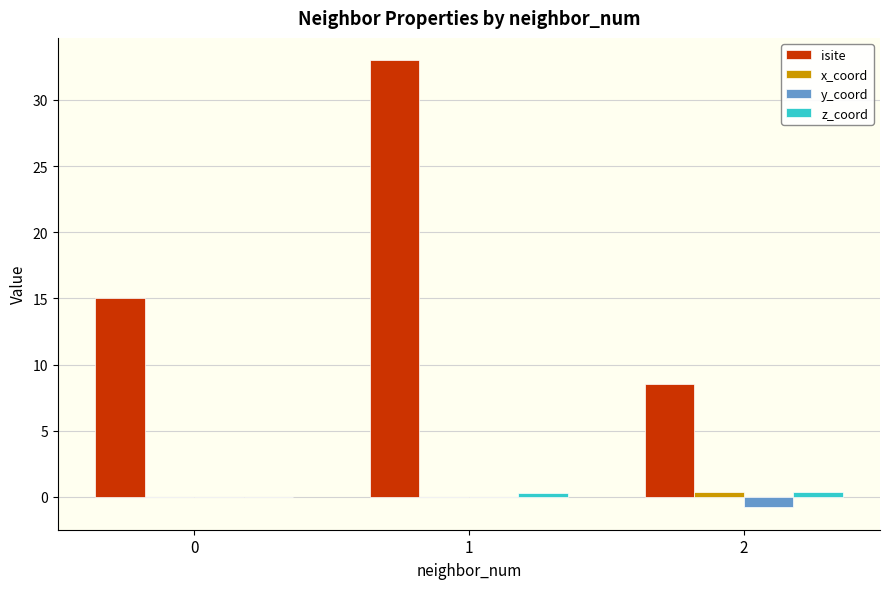

Are the bars grouped side by side (vs. stacked)?

Yes